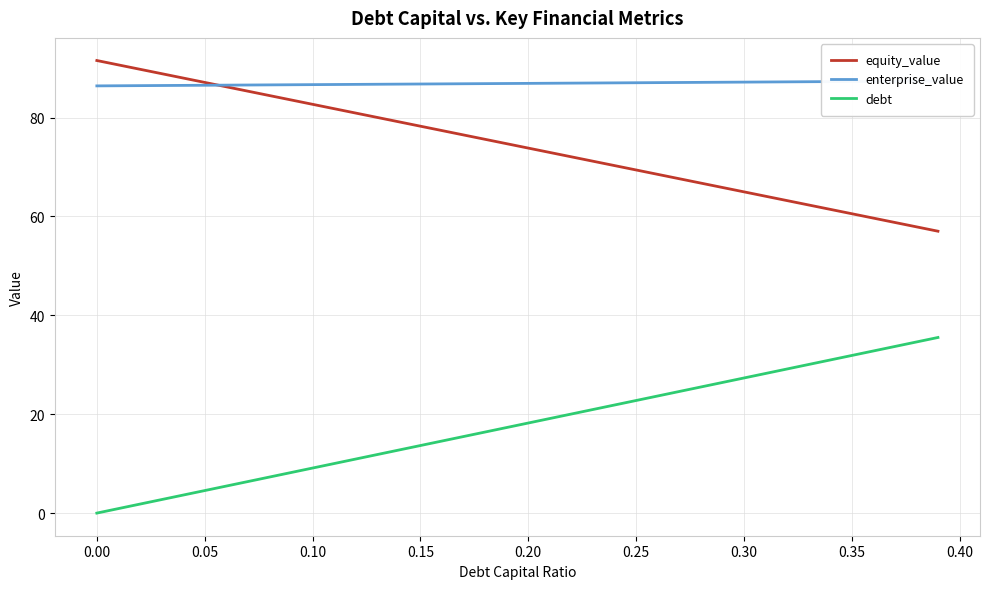

List the series in order of their peak value, highest first.

equity_value, enterprise_value, debt